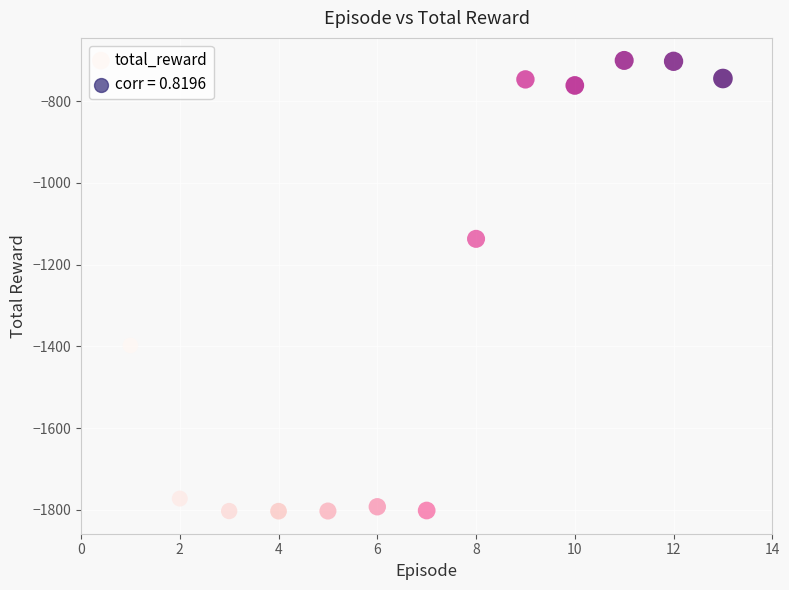

What is the range of X values (max minus min)?

12.0